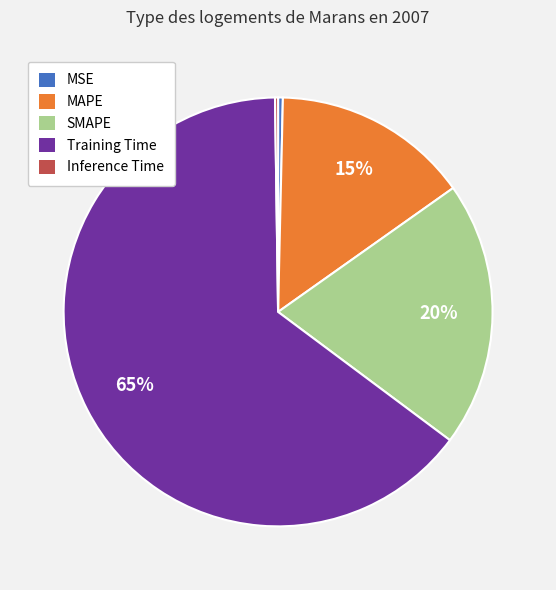

Is there any slice that represents more than half of the pie?

Yes